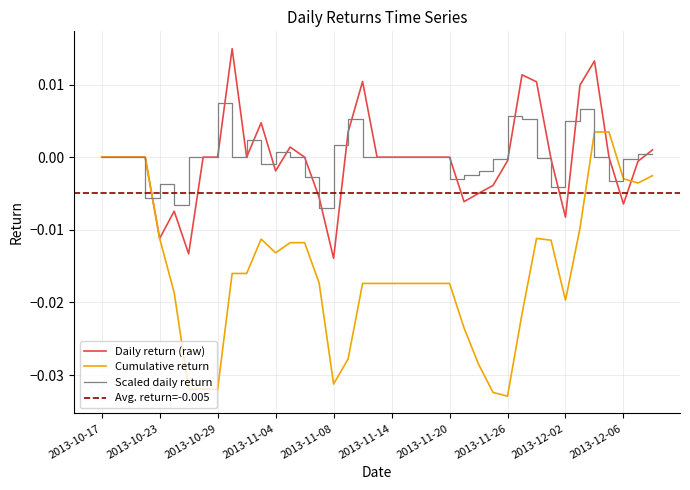

Which label corresponds to the largest value in the chart?

2013-10-30